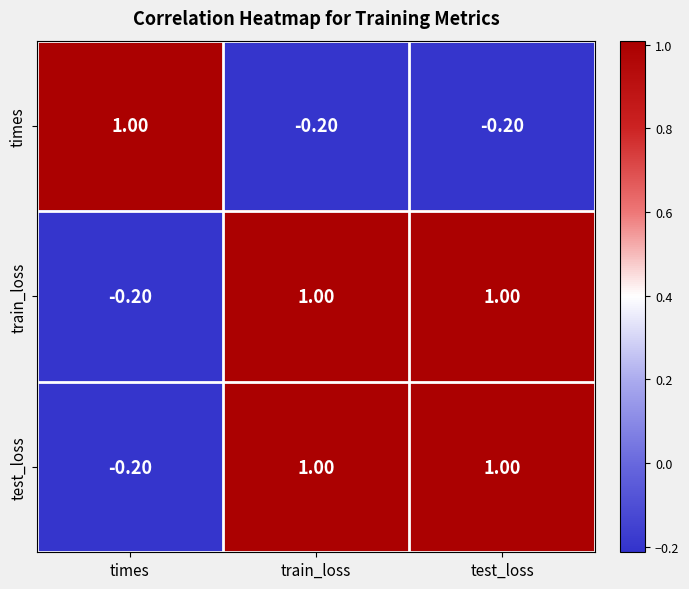

At which label is train_loss closest to 0?

times